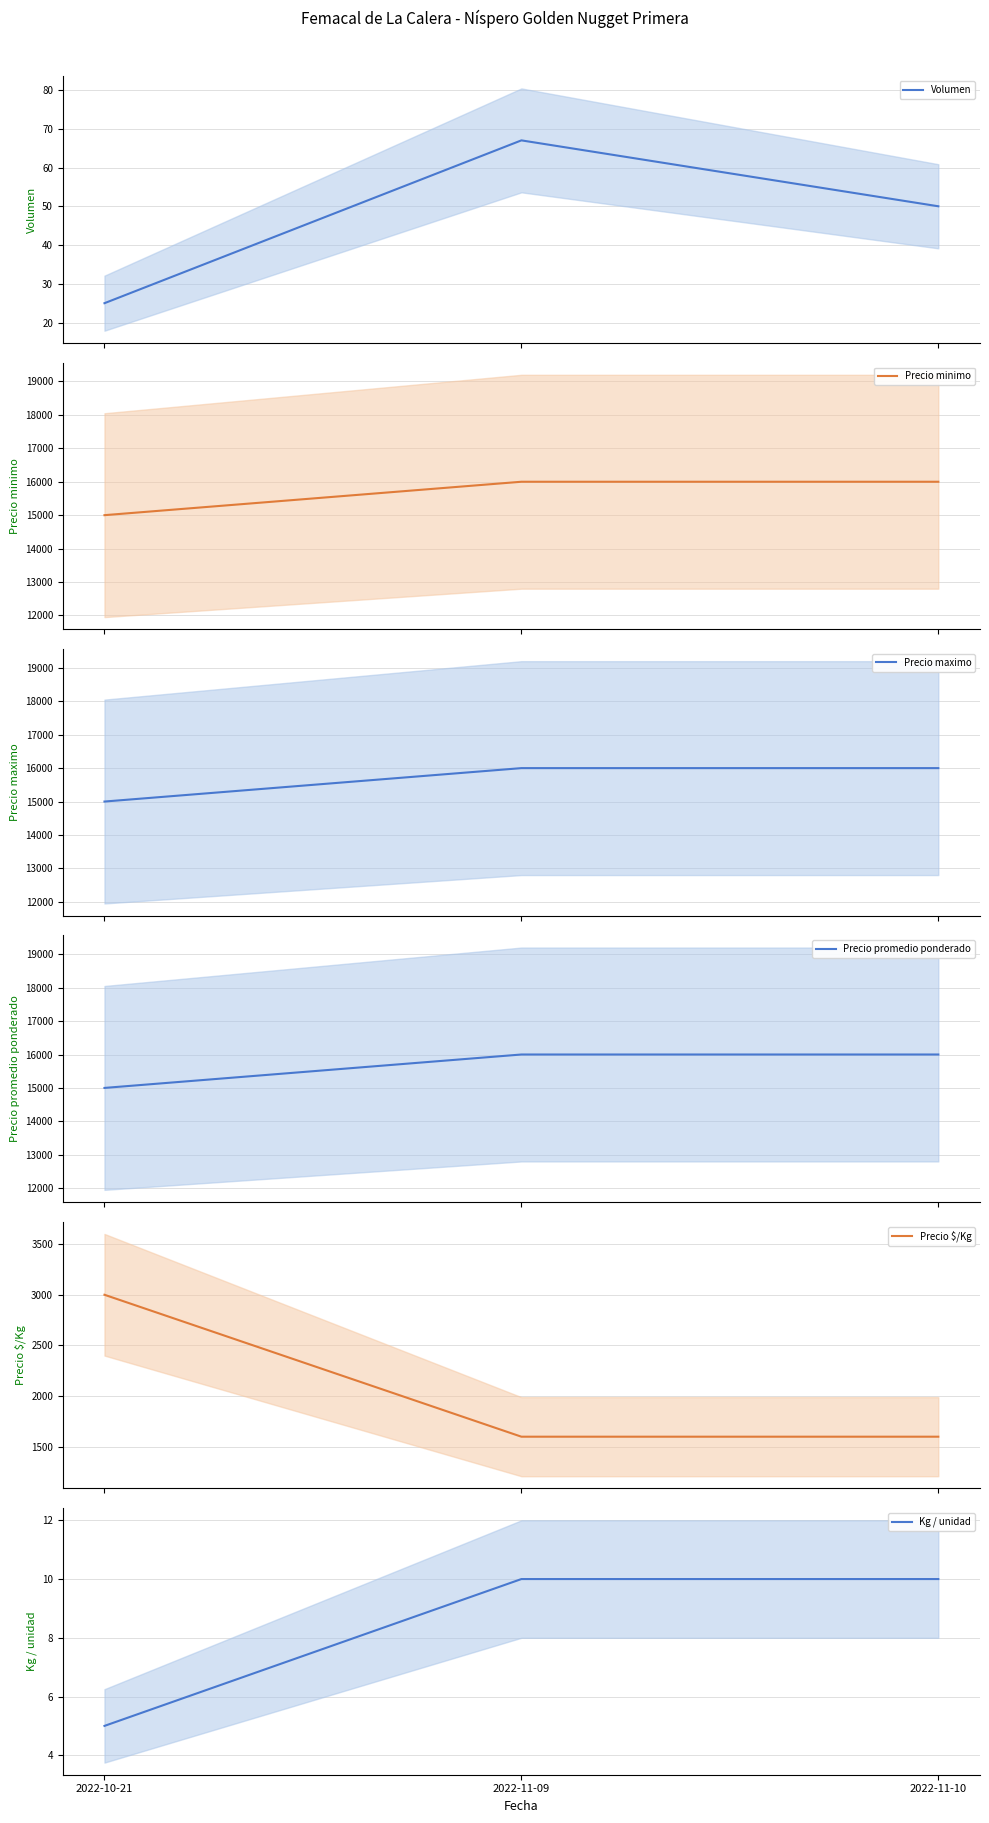

What are all the series names shown in the legend?

Volumen, Precio minimo, Precio maximo, Precio promedio ponderado, Precio $/Kg, Kg / unidad